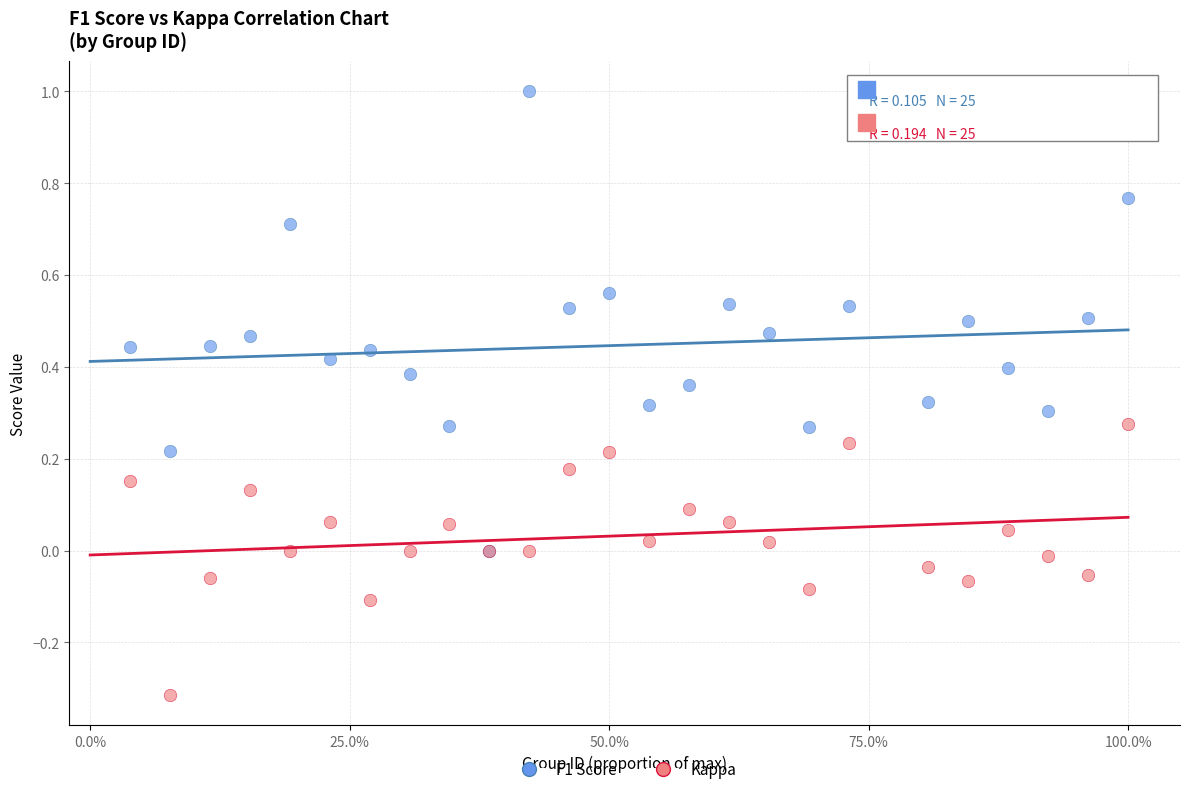

What are all the series names shown in the legend?

F1 Score, Kappa